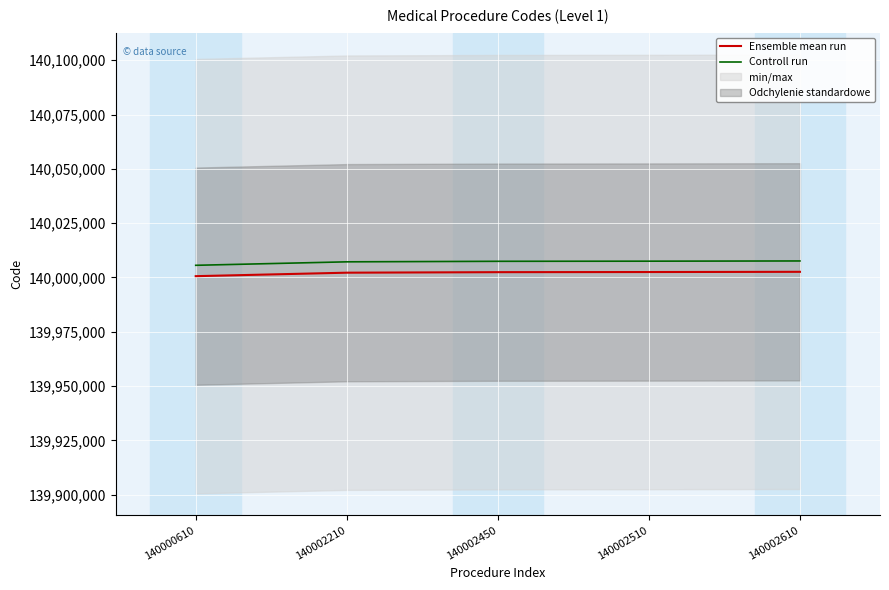

True or false: Ensemble mean run has a value of 140002210 at 140002210.

True